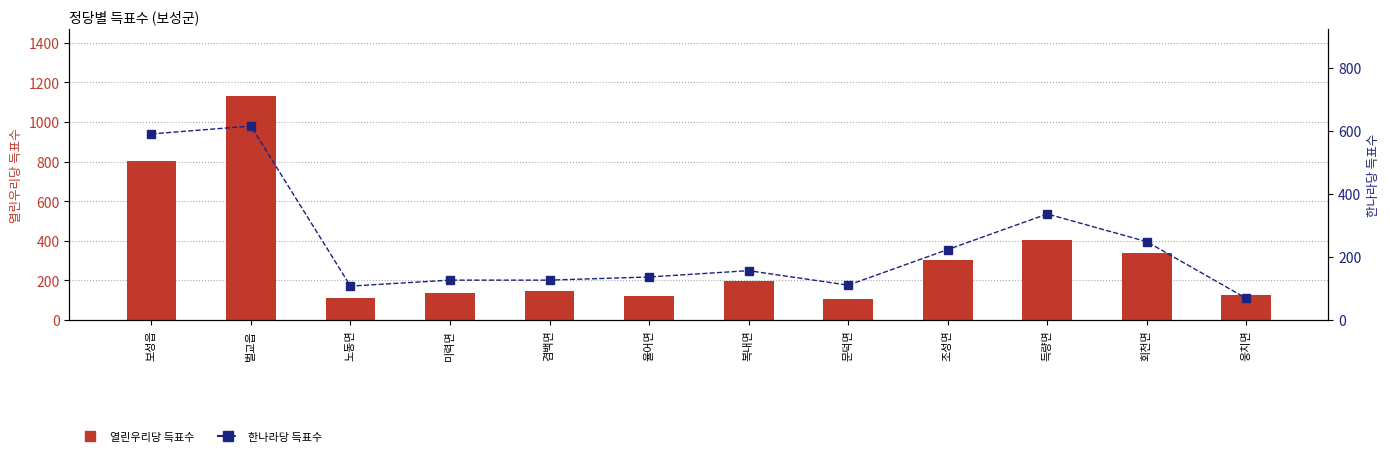

What is the lowest value of the 한나라당 series?

68